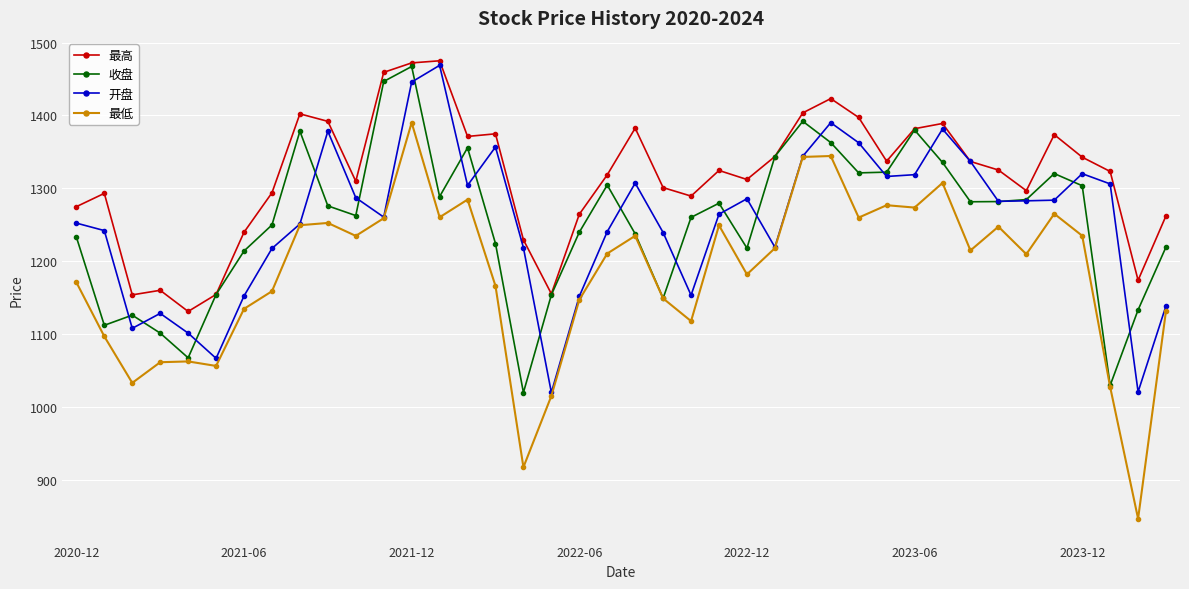

Which series has the largest range (max minus min)?

最低